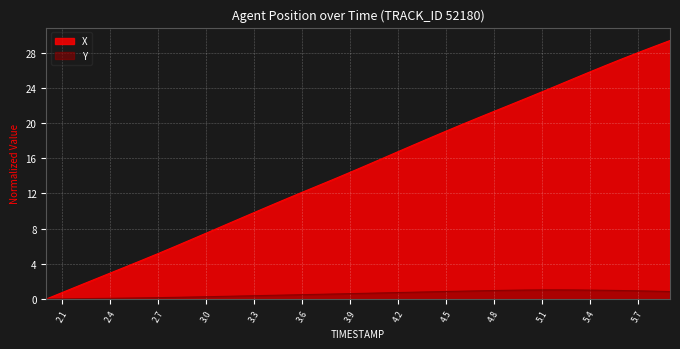

Reading left to right, list all the values displayed in this chart.

X: 0.0	0.7	1.5	2.2	3.0	3.7	4.4	5.2	5.9	6.7	7.5	8.3	9.1	9.8	10.6	11.4	12.1	12.9	13.6	14.4	15.2	16.0	16.8	17.5	18.3	19.1	19.9	20.6	21.3	22.1	22.8	23.6	24.3	25.1	25.8	26.6	27.3	28.0	28.7	29.4
Y: 0.0	0.0	0.0	0.1	0.1	0.1	0.1	0.2	0.2	0.2	0.3	0.3	0.3	0.4	0.4	0.5	0.5	0.5	0.6	0.6	0.7	0.7	0.7	0.8	0.8	0.9	0.9	0.9	1.0	1.0	1.0	1.0	1.0	1.0	1.0	1.0	1.0	0.9	0.9	0.9